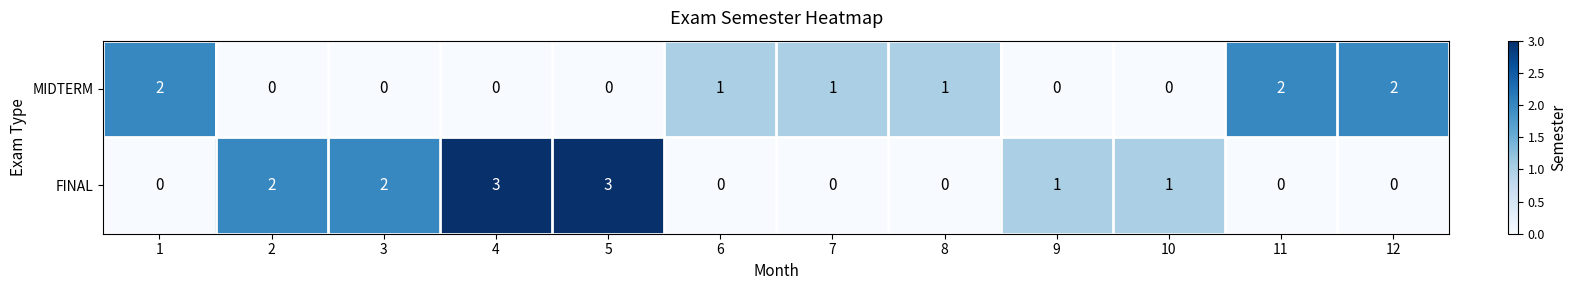

What is the difference between the maximum and minimum values in the FINAL series?

3